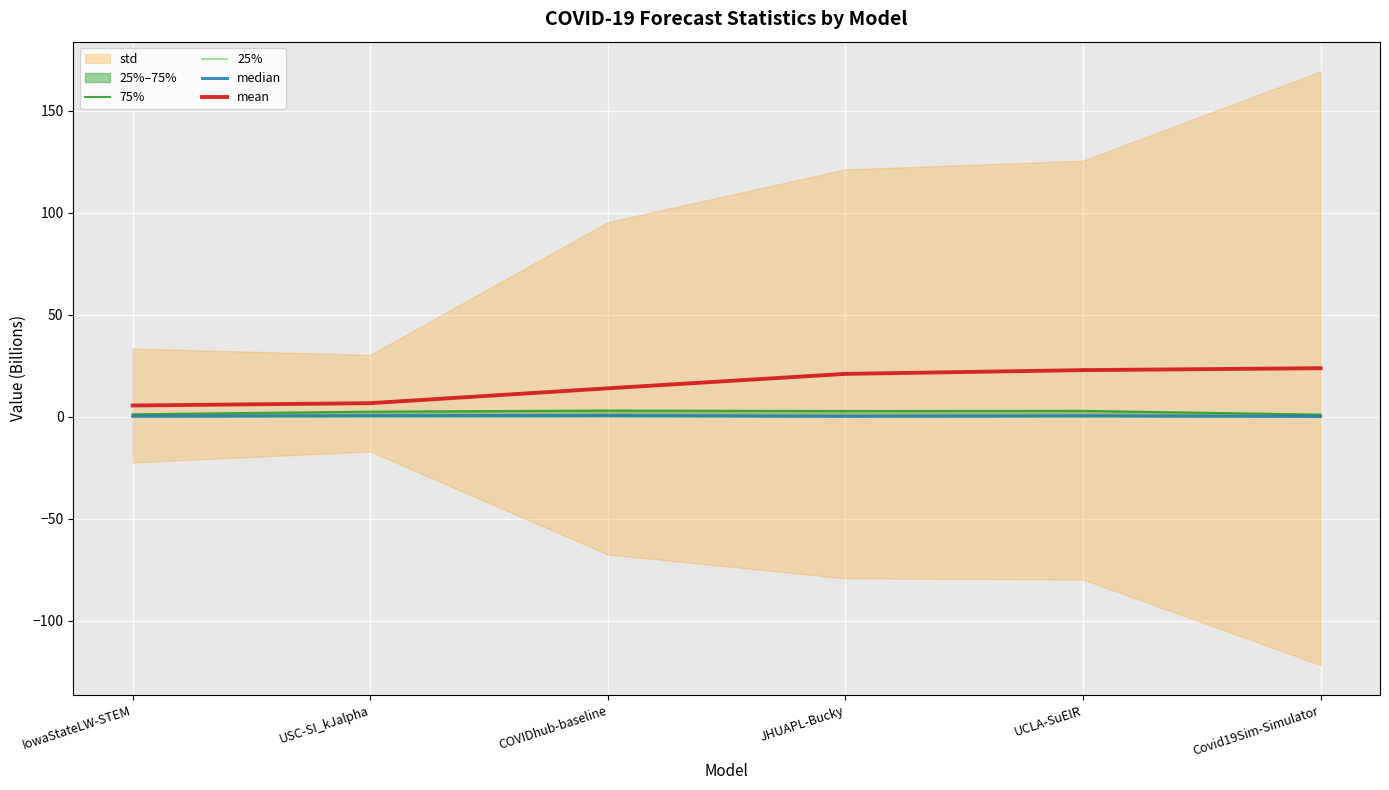

The mean series shows 21.0 at JHUAPL-Bucky. True or false?

True